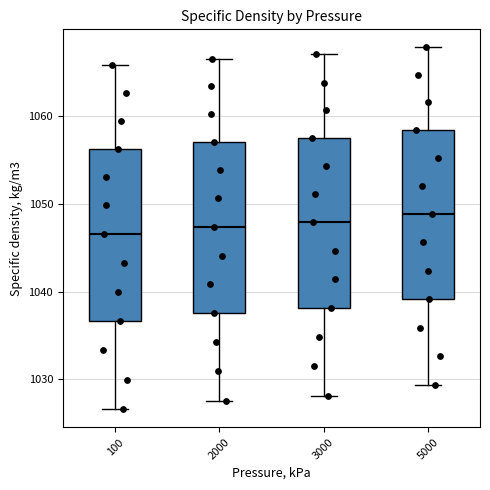

Reading left to right, read every box against the y-axis: the position of its median line, the range the box covers, and the ends of its whiskers. The values are not printed on the chart, so give them approximately, as read against the axis.

100: median 1047, box 1037 to 1056, whiskers 1027 to 1066
2000: median 1047, box 1038 to 1057, whiskers 1028 to 1067
3000: median 1048, box 1038 to 1058, whiskers 1028 to 1067
5000: median 1049, box 1039 to 1058, whiskers 1029 to 1068